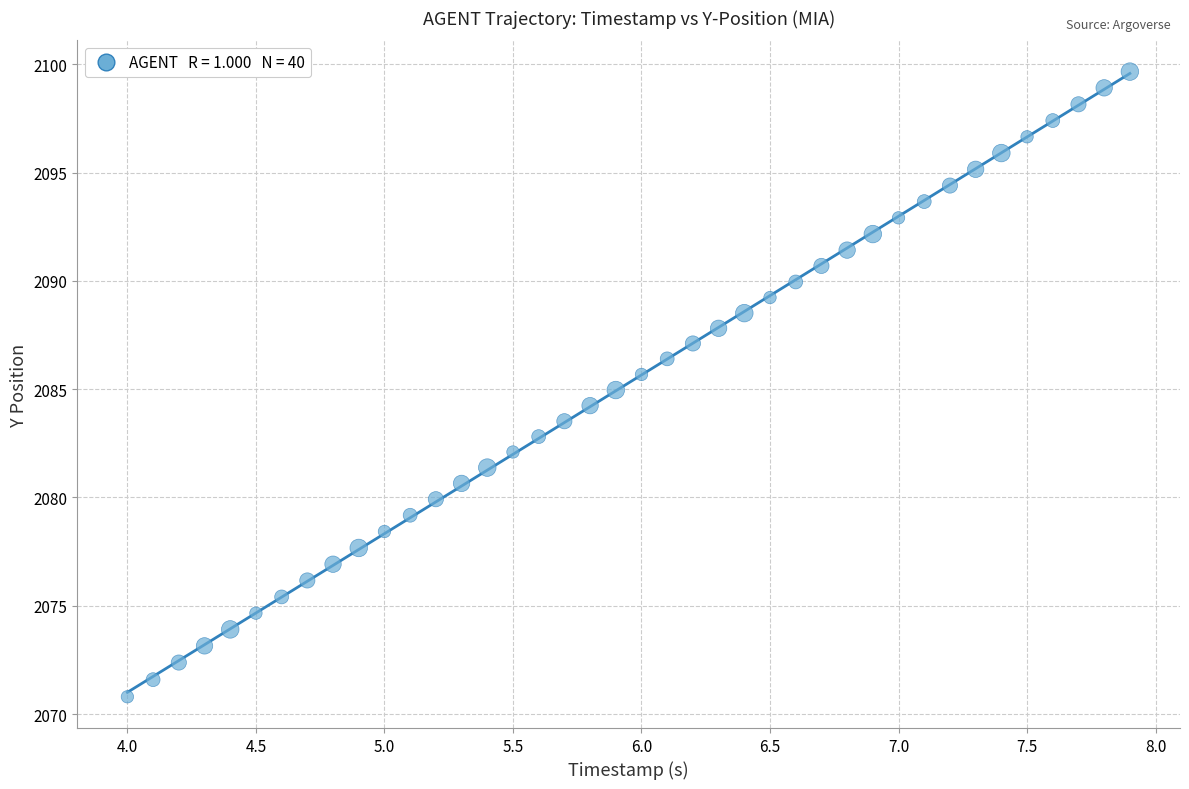

What is the range of Y values (max minus min)?

28.9